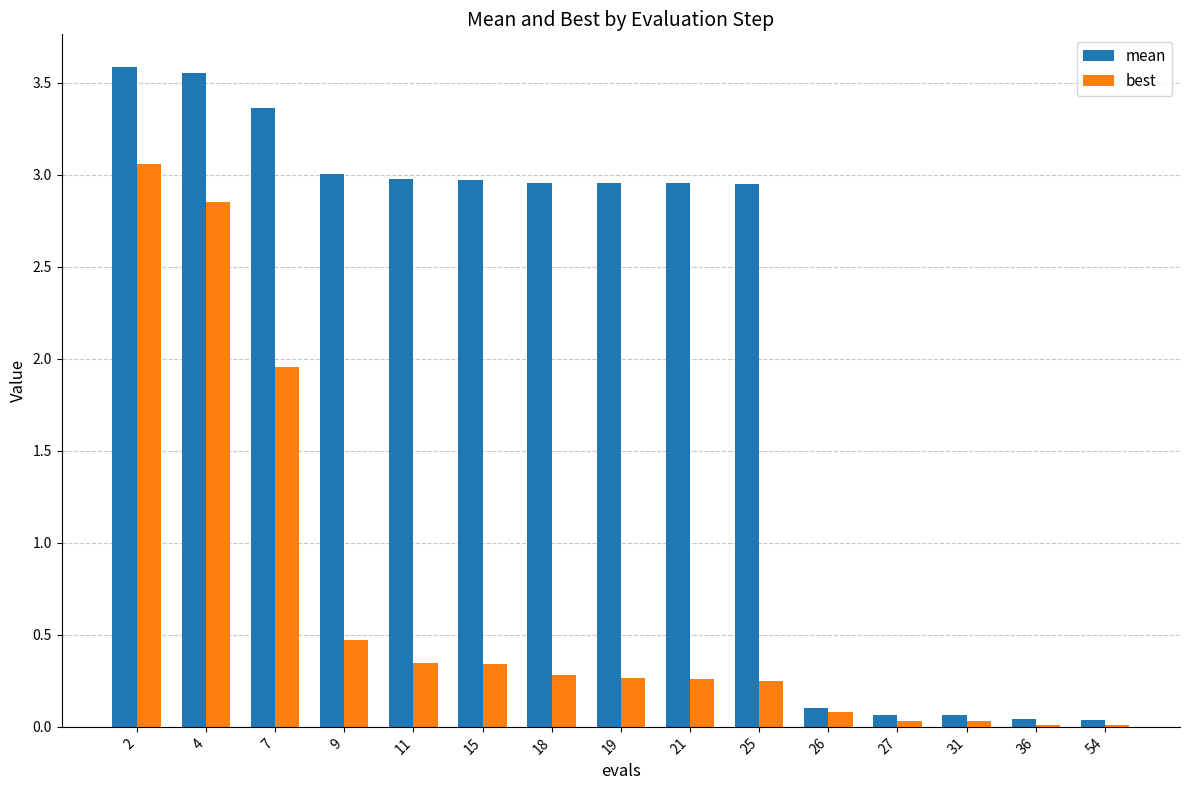

Are the bars grouped side by side (vs. stacked)?

Yes